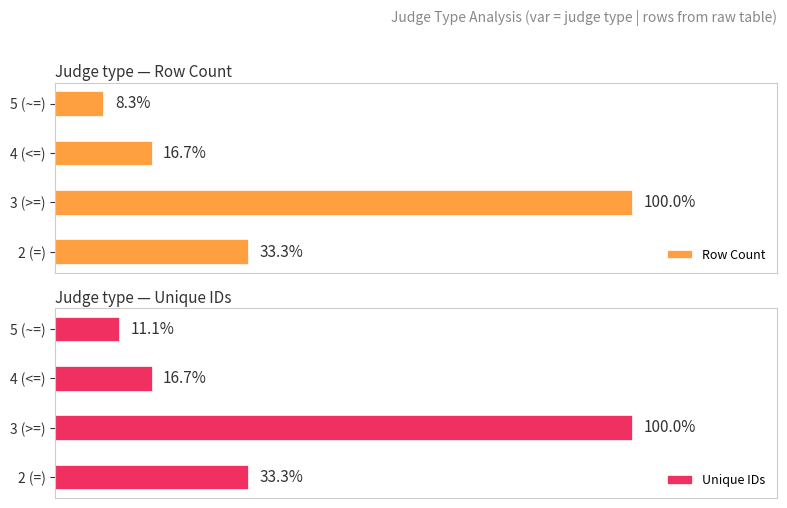

Is it true that Row Count equals 13 at 2 (=)?

False